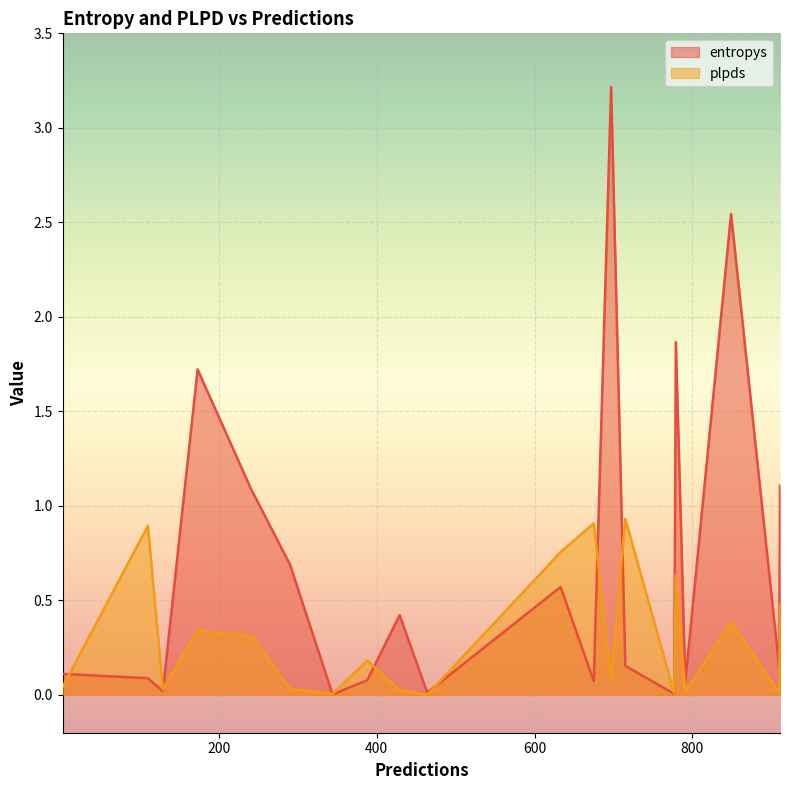

What is the maximum value shown in the chart?

3.2